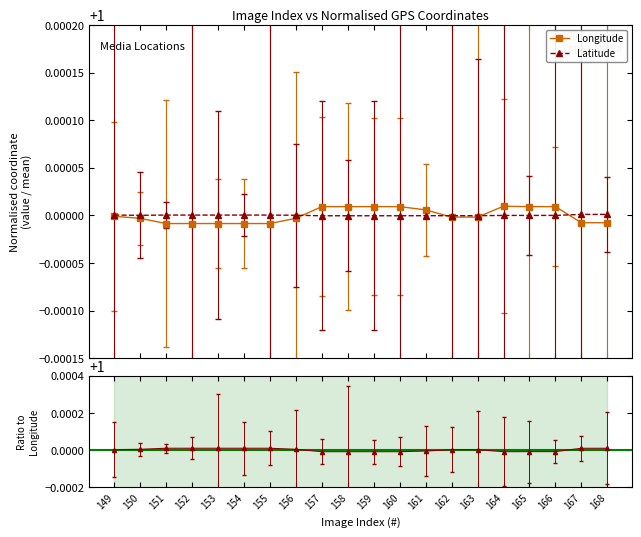

How many values in the Ratio to Longitude series exceed 1?

12